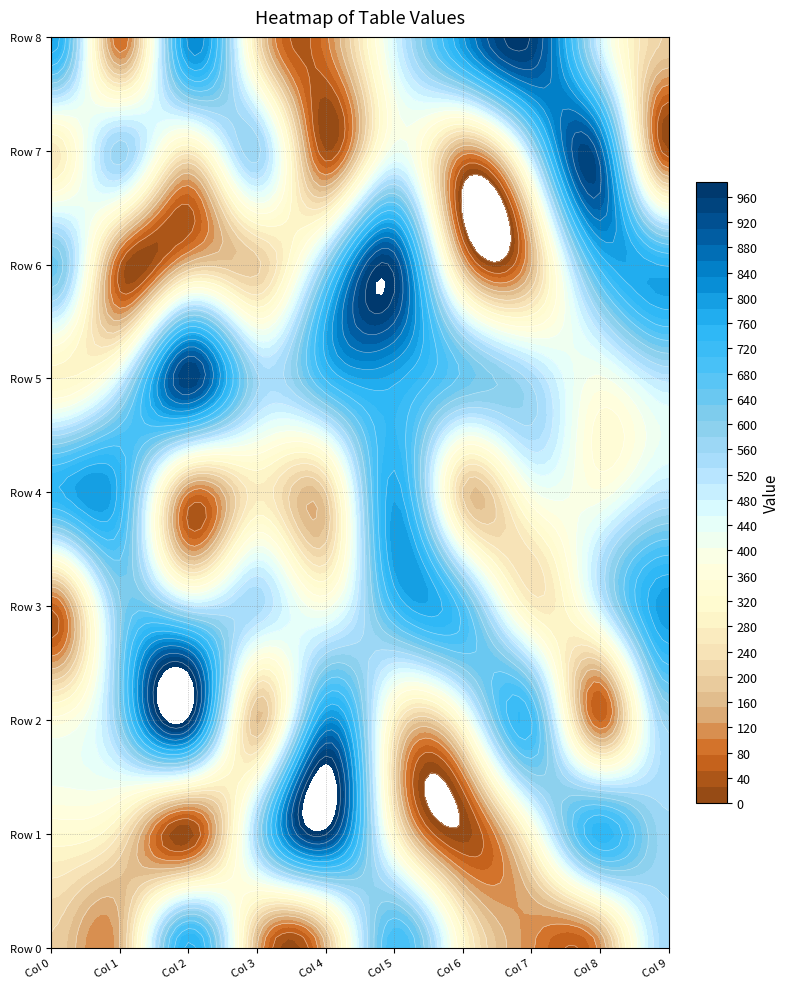

Which has a higher value, 3 or 6?

6